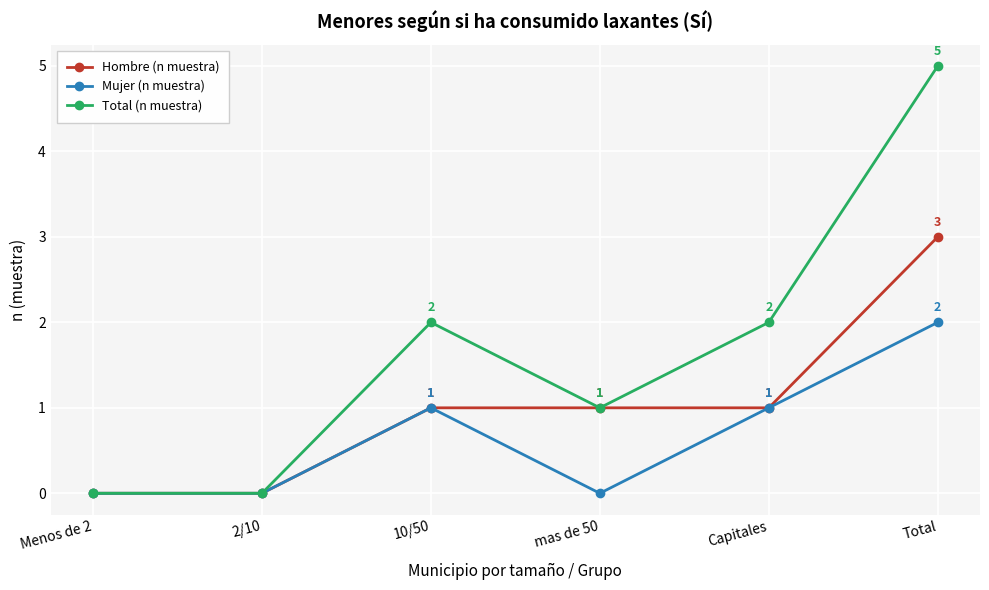

What is the approximate value of Mujer (n muestra) at 10/50?

1